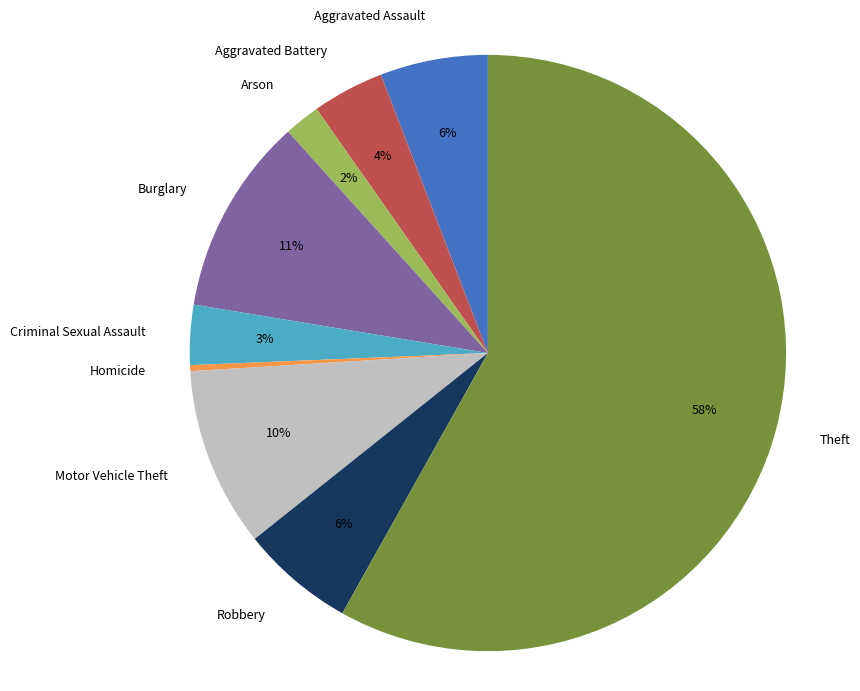

Approximately how many times larger is the value at Motor Vehicle Theft compared to Burglary?

0.9